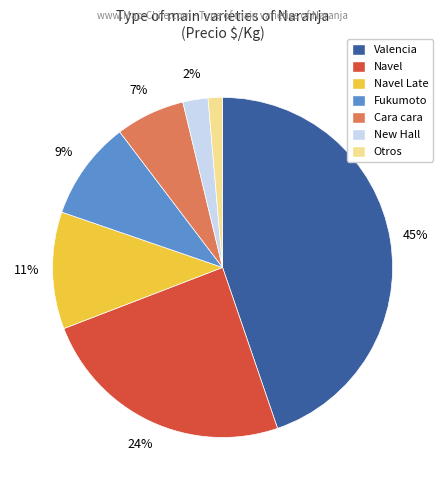

What is the smallest slice in the pie chart?

Otros